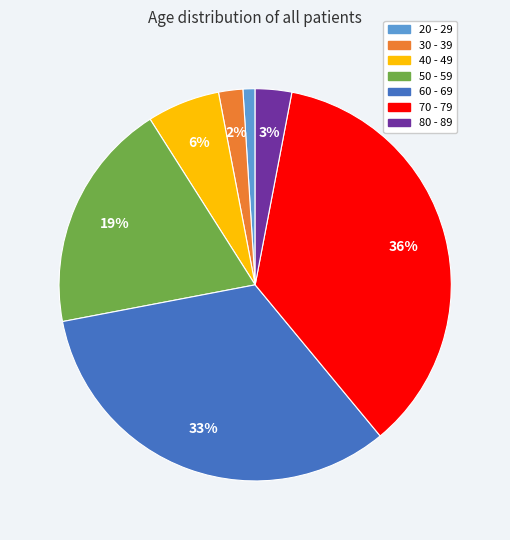

Which has a higher value, 30 - 39 or 70 - 79?

70 - 79